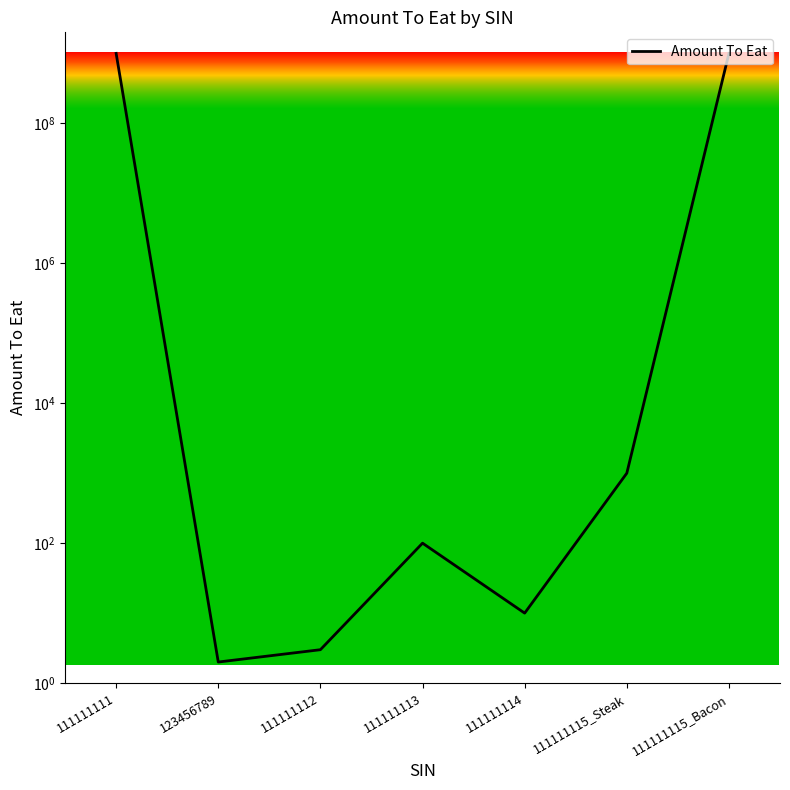

True or false: there are more than 2 points higher than both neighbors.

False